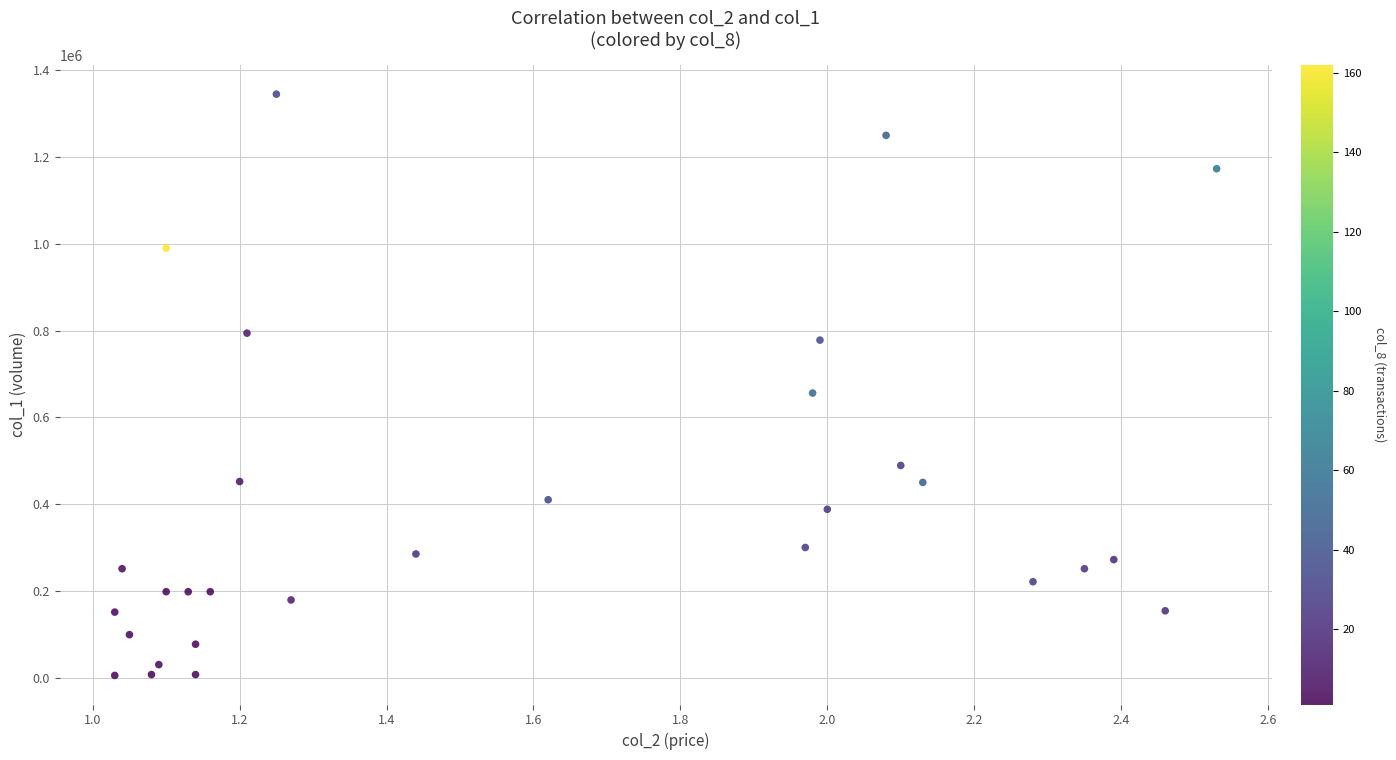

What Y value in the scatter plot is closest to 675000?

656000